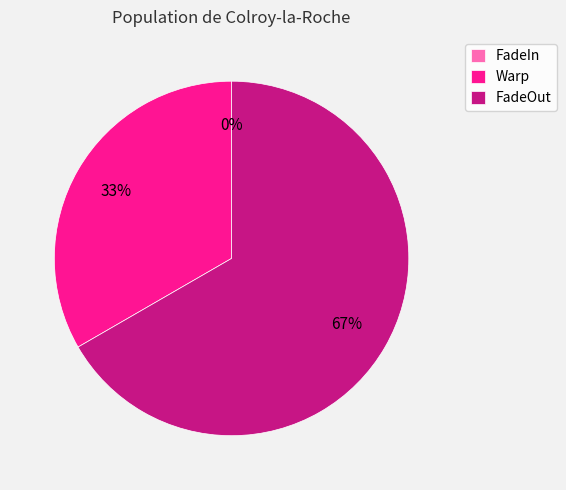

Is there a majority slice in this chart?

Yes